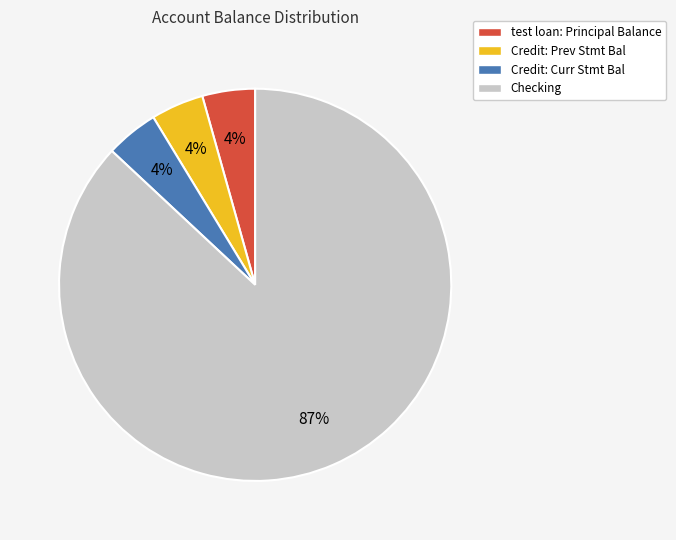

Is there any slice that represents more than half of the pie?

Yes